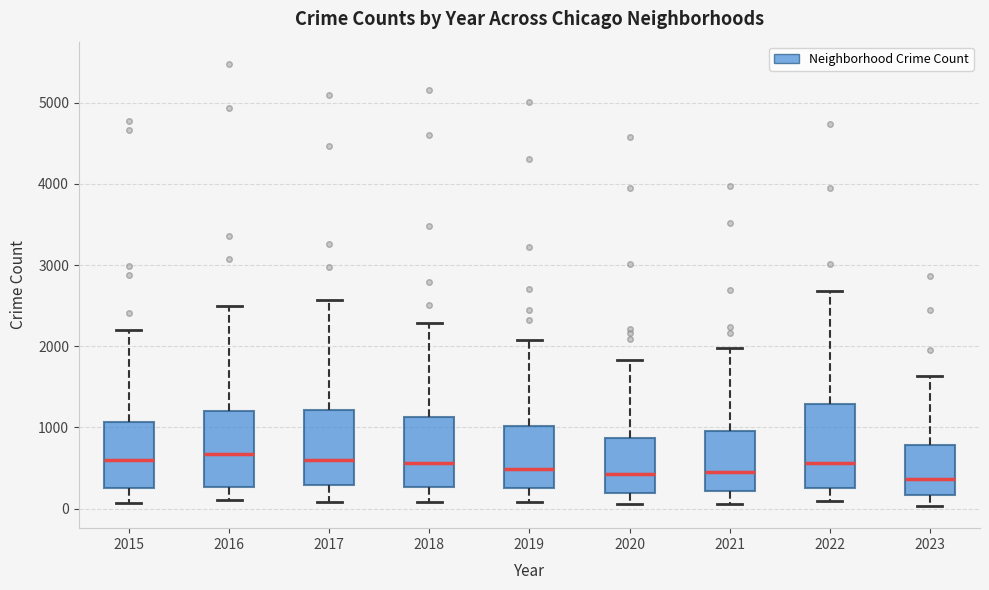

Reading left to right, transcribe this box plot: for each box, give where its median line is, the range the box spans, and where its two whiskers end, as read against the y-axis. The values are not printed on the chart, so give them approximately, as read against the axis.

2015: median 600, box 300 to 1100, whiskers 100 to 2200
2016: median 700, box 300 to 1200, whiskers 100 to 2500
2017: median 600, box 300 to 1200, whiskers 100 to 2600
2018: median 600, box 300 to 1100, whiskers 100 to 2300
2019: median 500, box 300 to 1000, whiskers 100 to 2100
2020: median 400, box 200 to 900, whiskers 100 to 1800
2021: median 500, box 200 to 900, whiskers 100 to 2000
2022: median 600, box 300 to 1300, whiskers 100 to 2700
2023: median 400, box 200 to 800, whiskers 0 to 1600